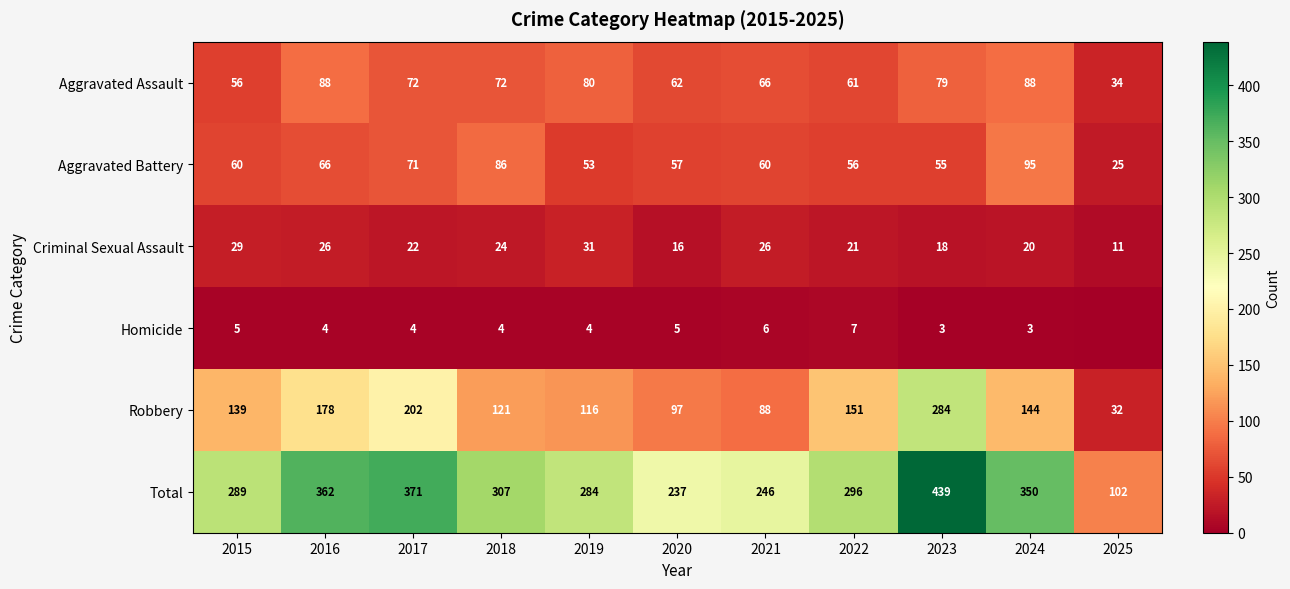

Is the value of Aggravated Battery at 2018 greater than the value of Total at 2023?

No